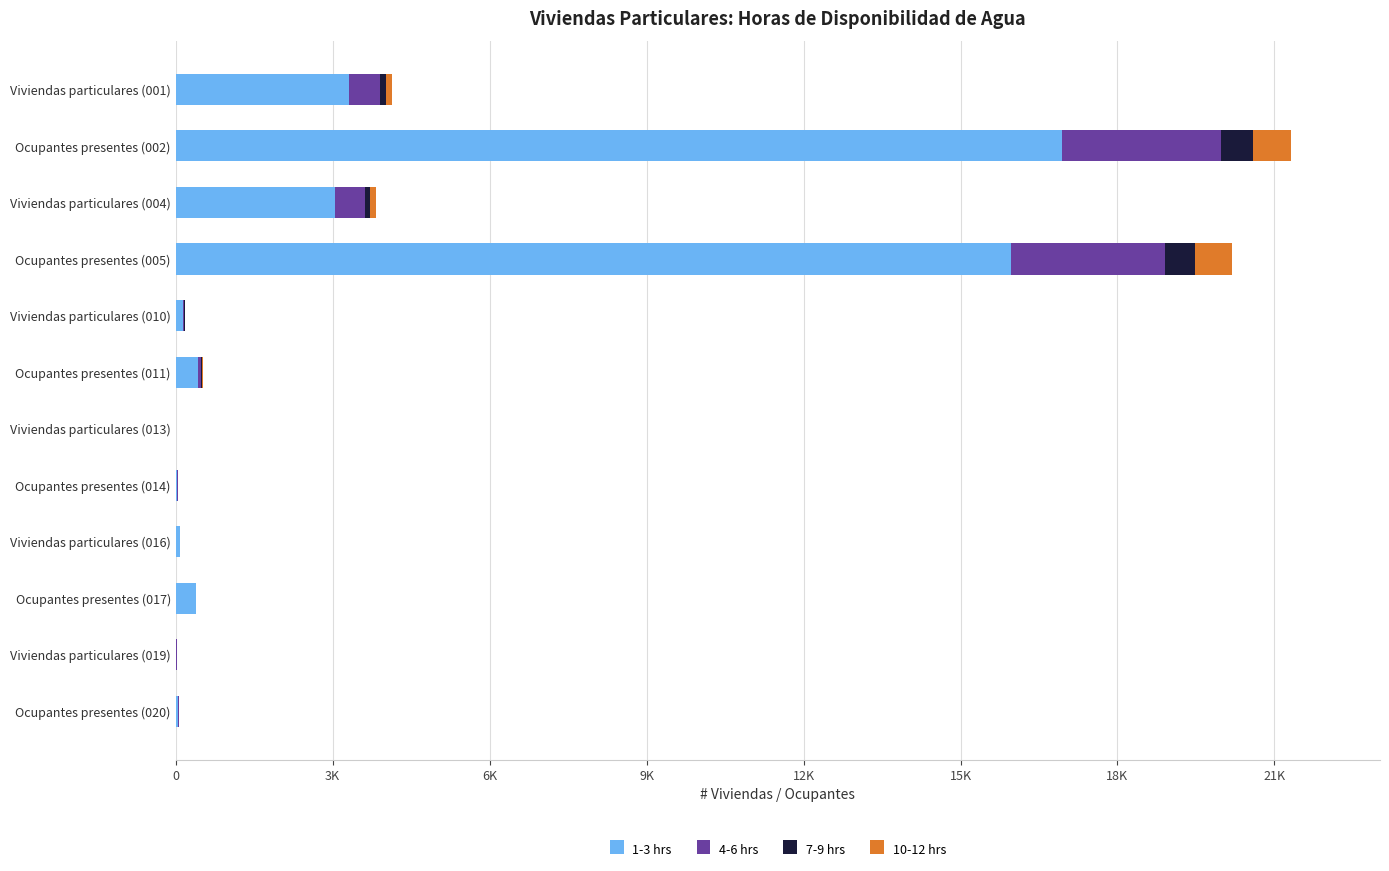

What are all the series names shown in the legend?

1-3 hrs, 4-6 hrs, 7-9 hrs, 10-12 hrs